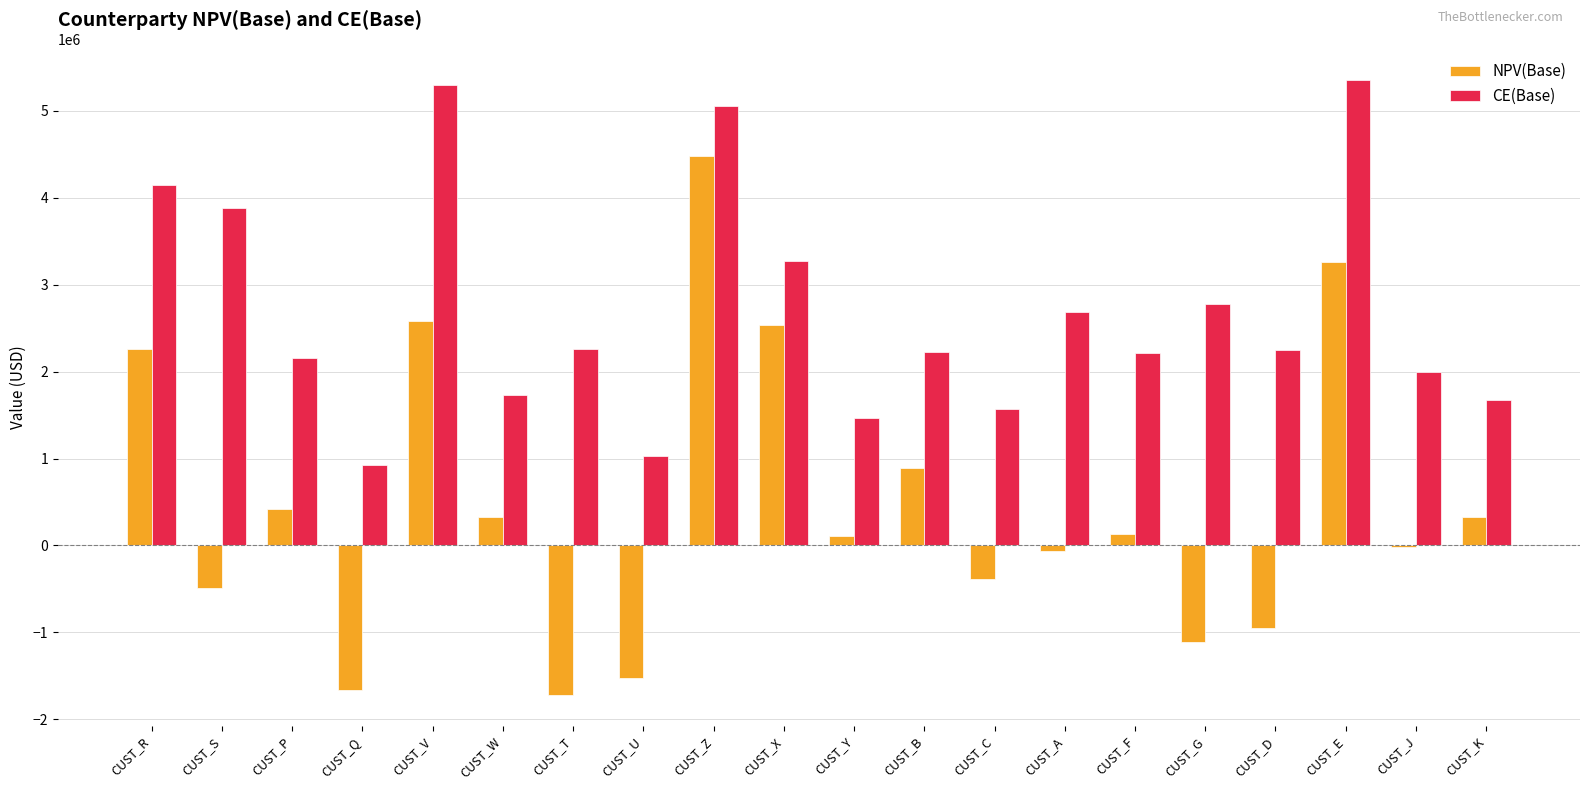

Between CUST_R and CUST_K, which series saw the biggest shift?

CE(Base)